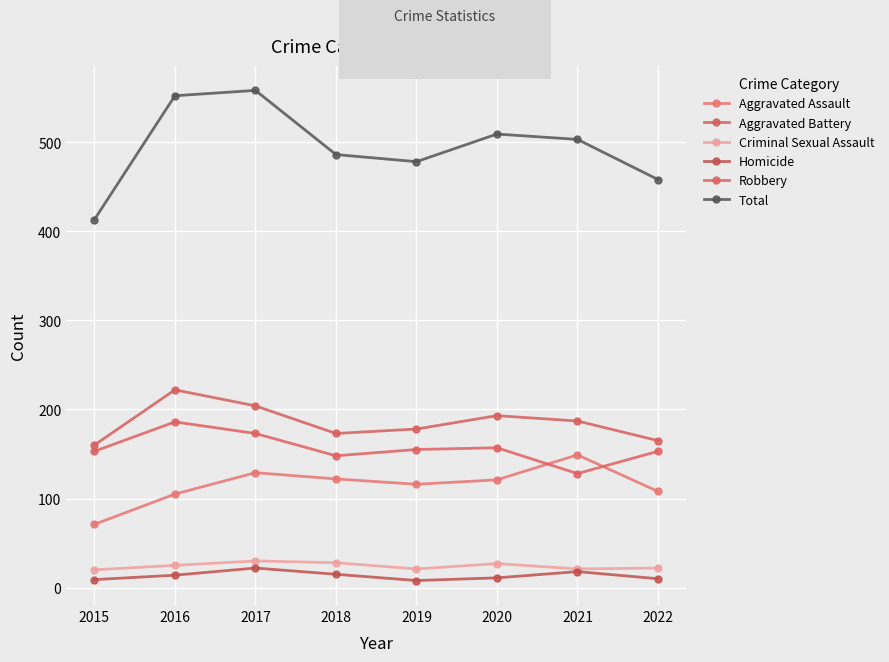

At how many categories does at least one series exceed 434?

7